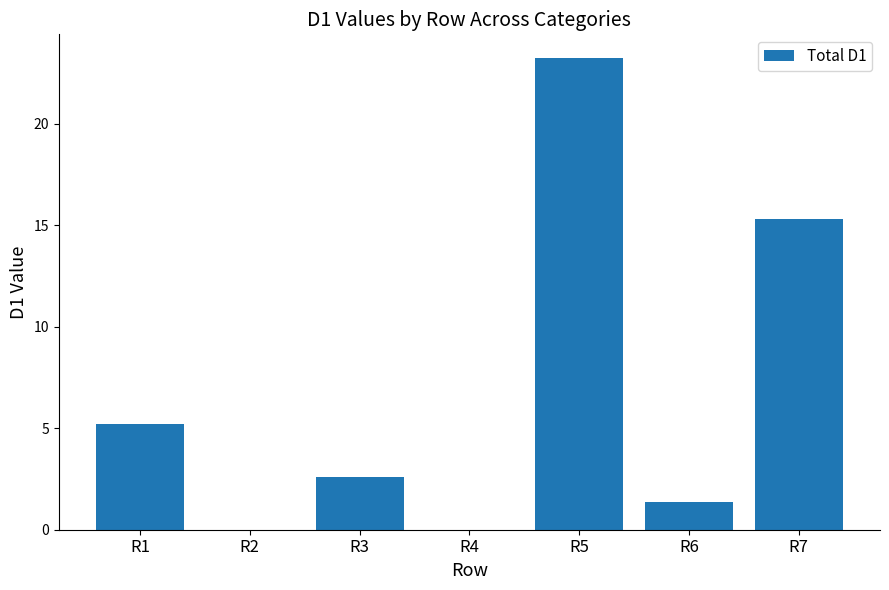

Where is the data nearest to the value 11?

R7